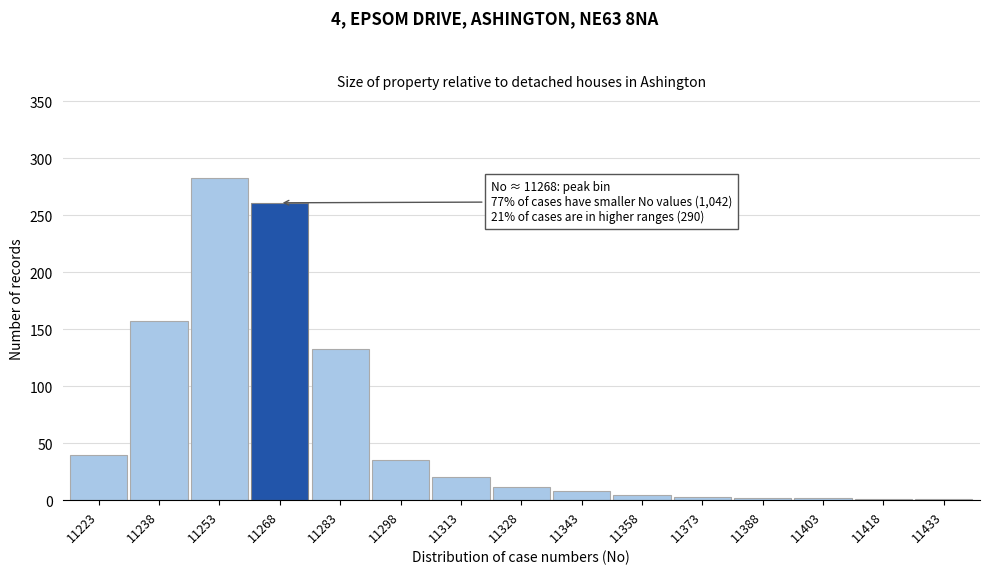

Approximately how many times larger is the value at 11268 compared to 11238?

1.7